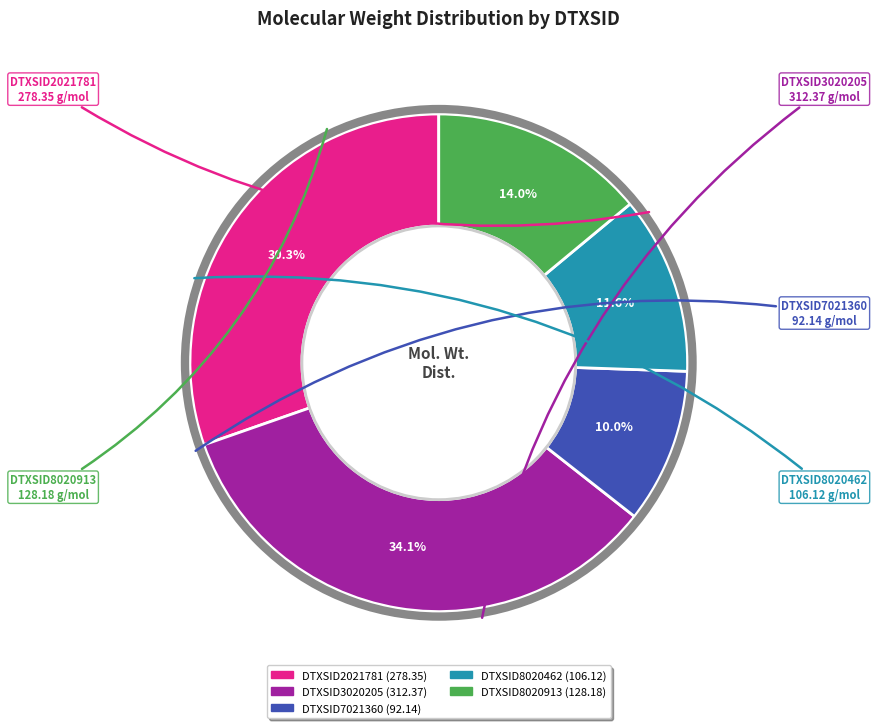

What is the ratio of the value at DTXSID8020913 to the value at DTXSID7021360?

1.4